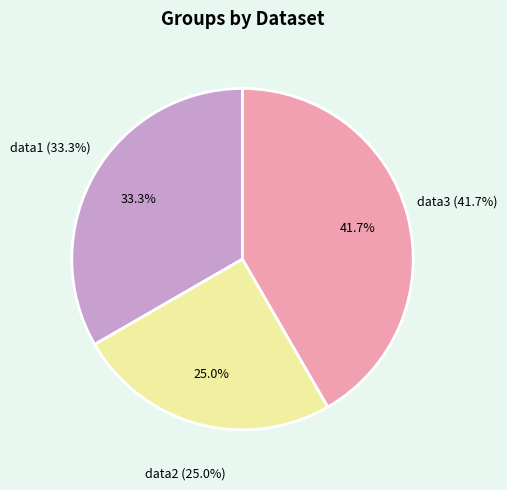

Does data1 represent more than half of the total?

No